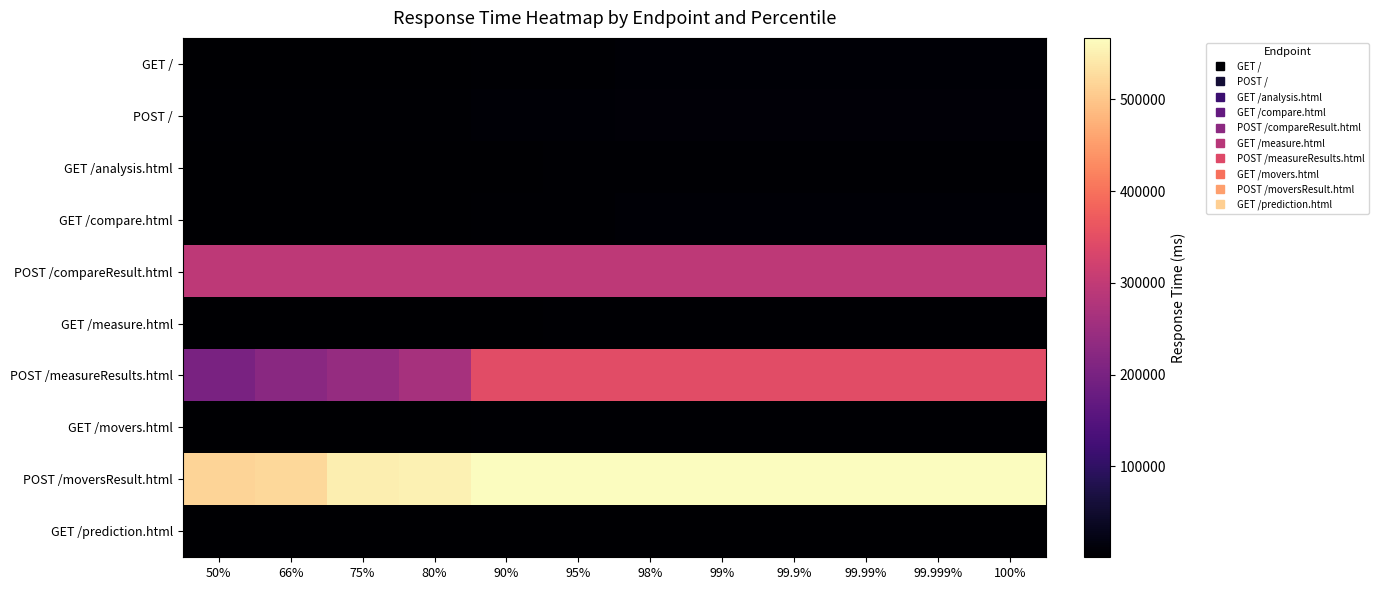

At 99.9%, list the series in order from largest to smallest.

POST /moversResult.html, POST /measureResults.html, POST /compareResult.html, POST /, GET /compare.html, GET /, GET /movers.html, GET /measure.html, GET /analysis.html, GET /prediction.html